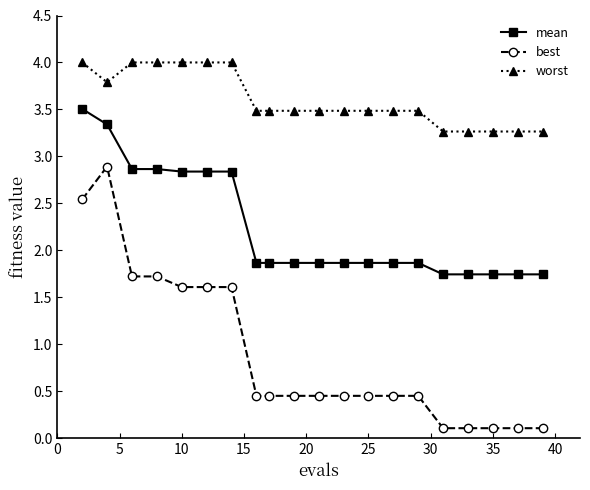

At how many categories does at least one series exceed 1?

20